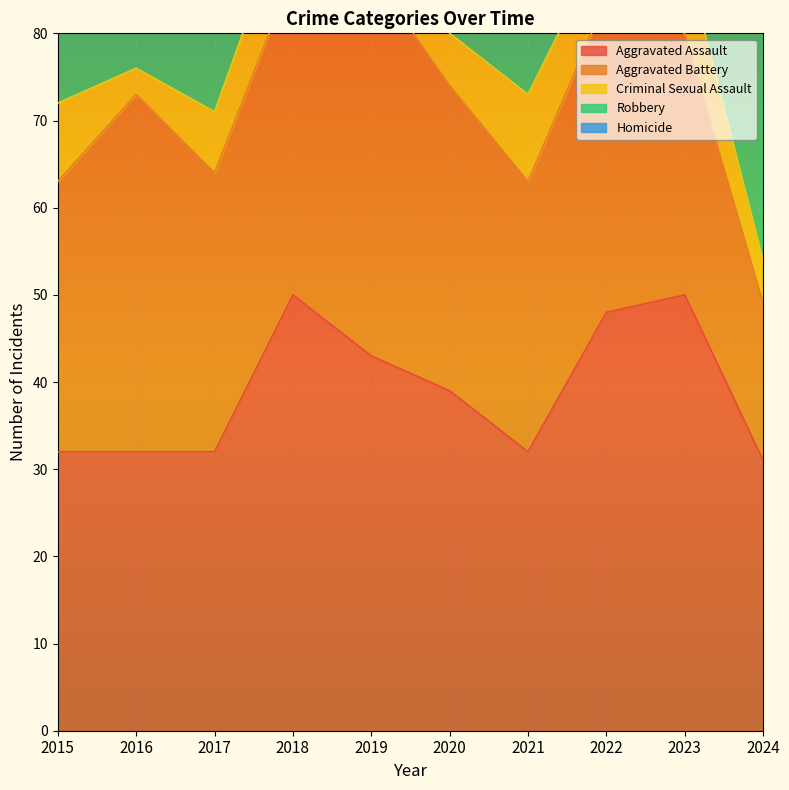

Is it true that Aggravated Assault equals 19 at 2015?

False